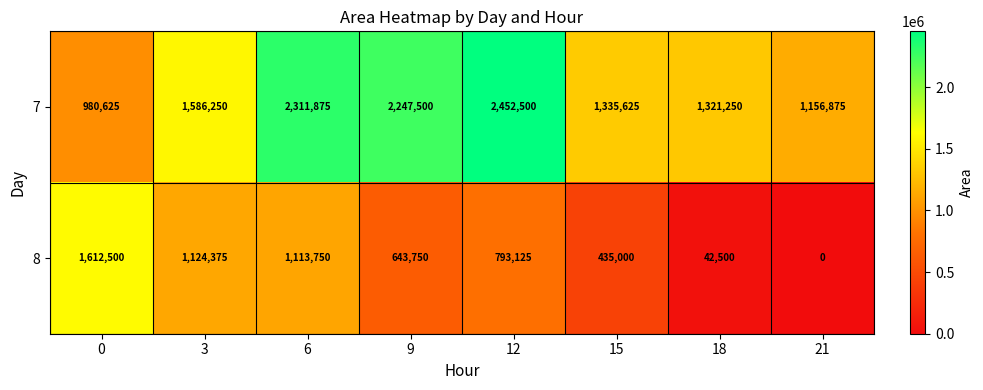

At which category is the sum across all series the highest?

6